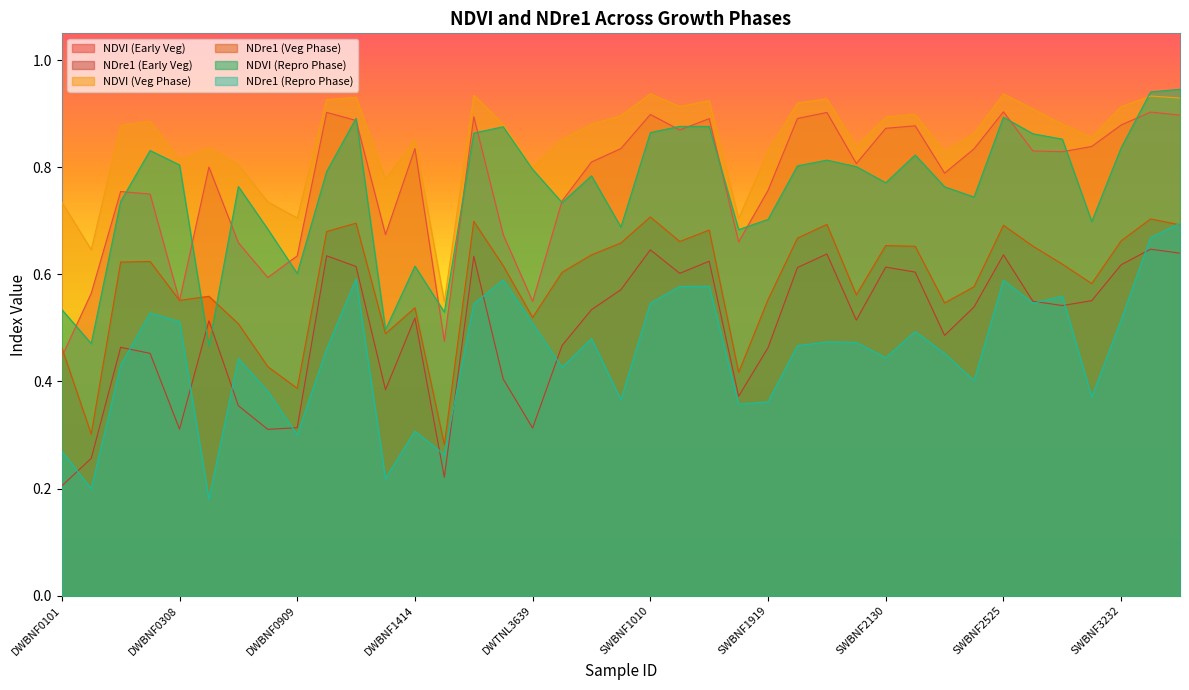

How many intersections are there between NDVI (Repro Phase) and NDre1 (Veg Phase)?

2